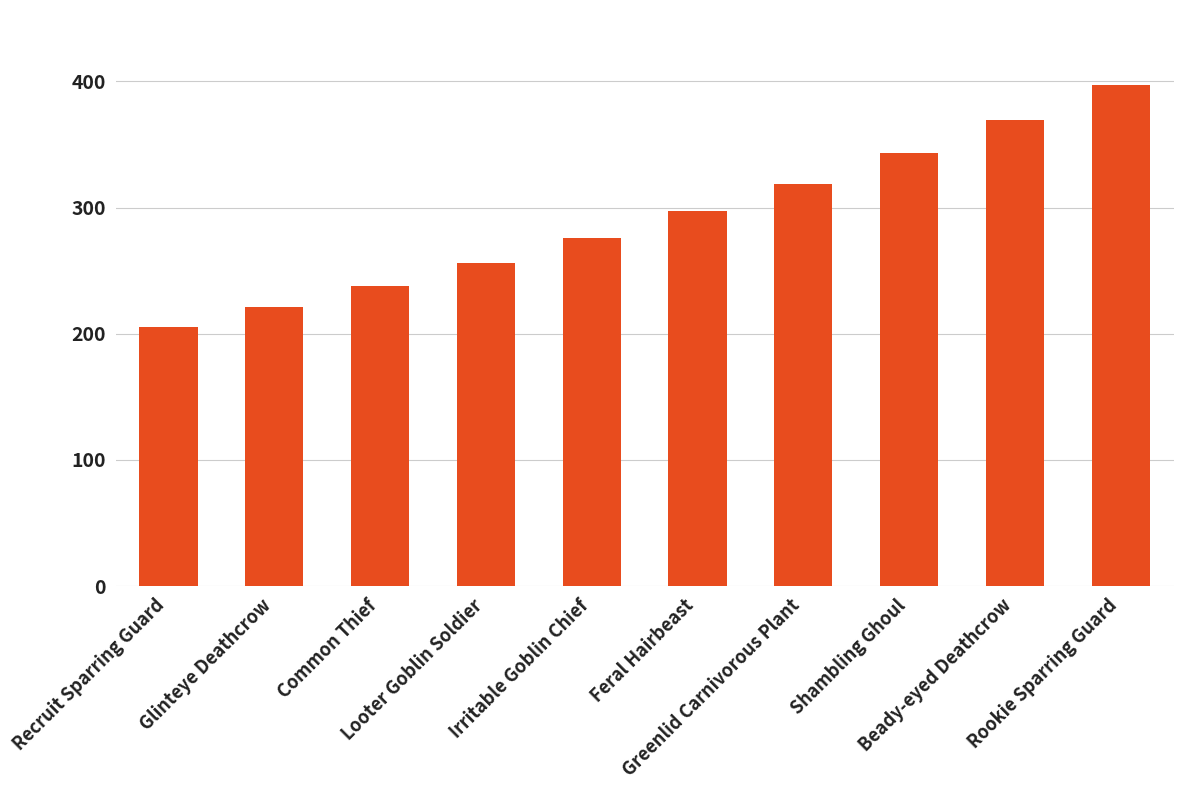

Reading left to right, extract all data points from this chart.

Recruit Sparring Guard=205	Glinteye Deathcrow=221	Common Thief=238	Looter Goblin Soldier=256	Irritable Goblin Chief=276	Feral Hairbeast=297	Greenlid Carnivorous Plant=319	Shambling Ghoul=343	Beady-eyed Deathcrow=369	Rookie Sparring Guard=397